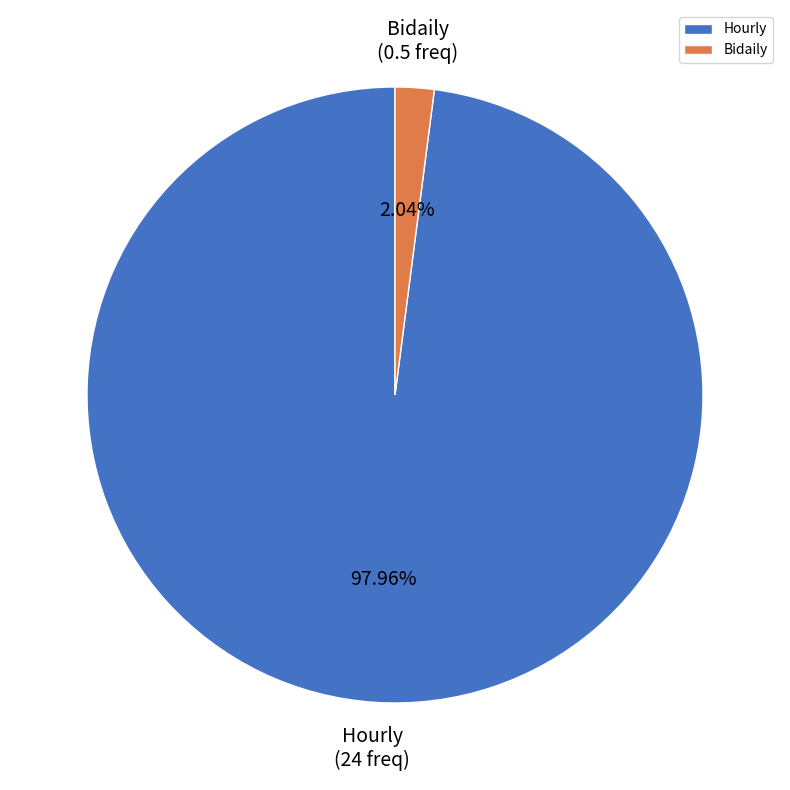

What is the smallest slice in the pie chart?

Bidaily